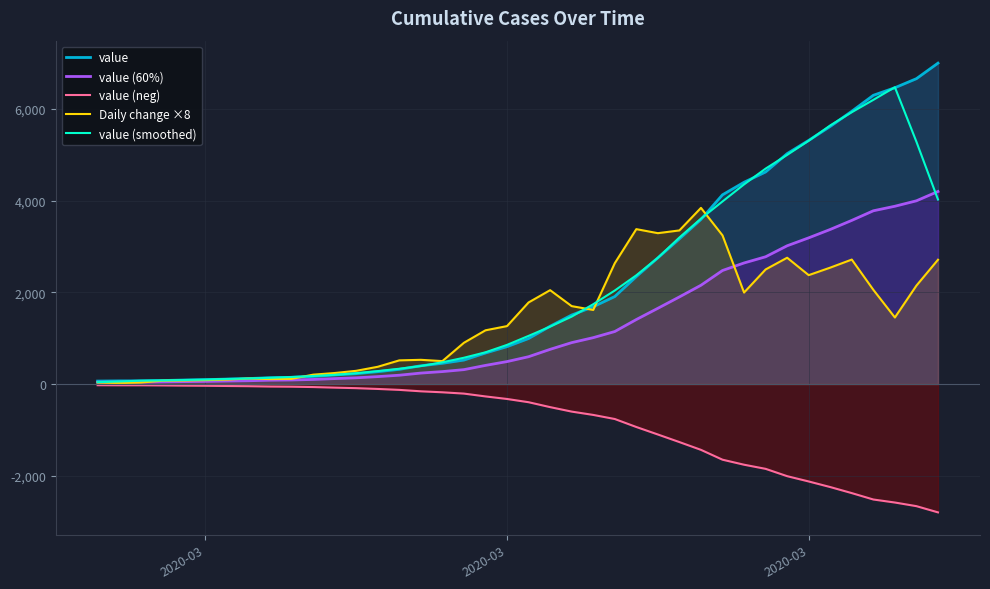

What are all the series names shown in the legend?

value, value (60%), value (neg), Daily change ×8, value (smoothed)